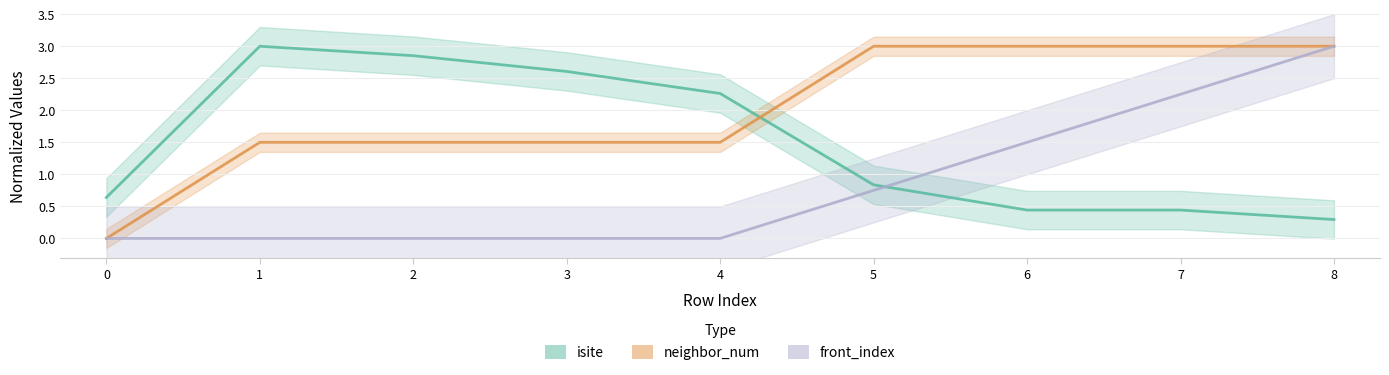

List the labels in order of front_index value, smallest first.

0, 1, 2, 3, 4, 5, 6, 7, 8